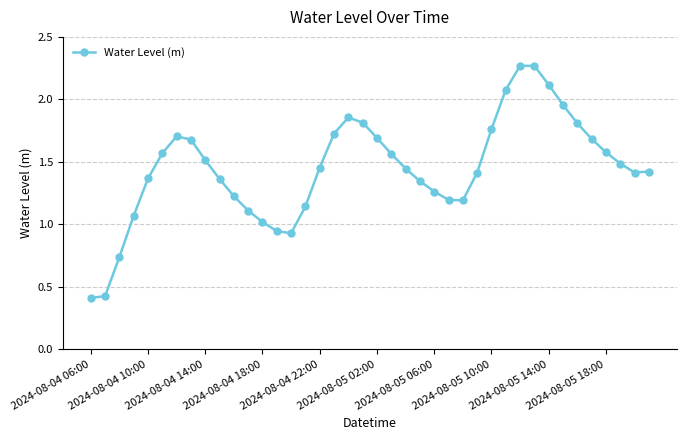

What is the sum of all values?

58.0